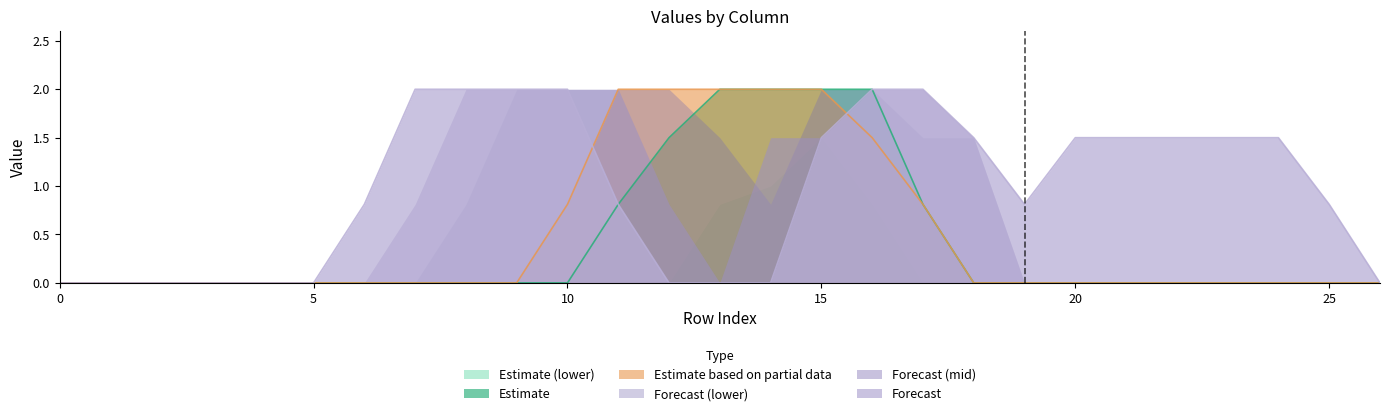

Does the chart have visible grid lines?

No